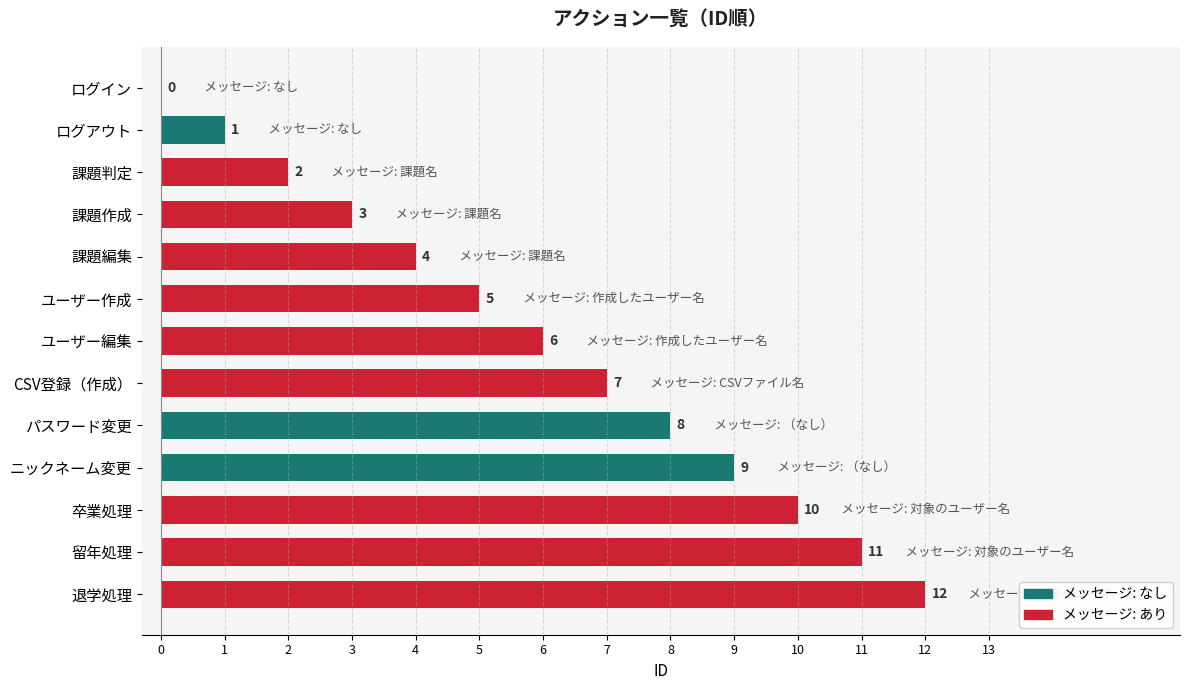

Where is the data nearest to the value 6?

ユーザー編集